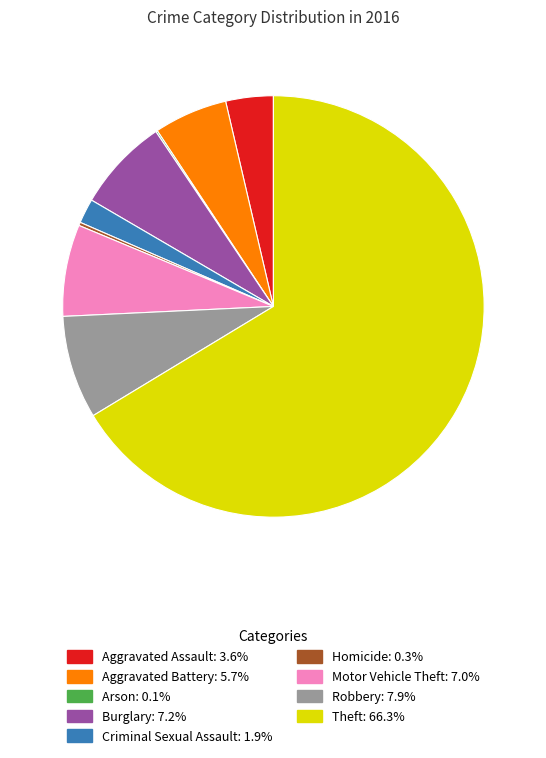

What is the ratio of the value at Burglary to the value at Criminal Sexual Assault?

3.8